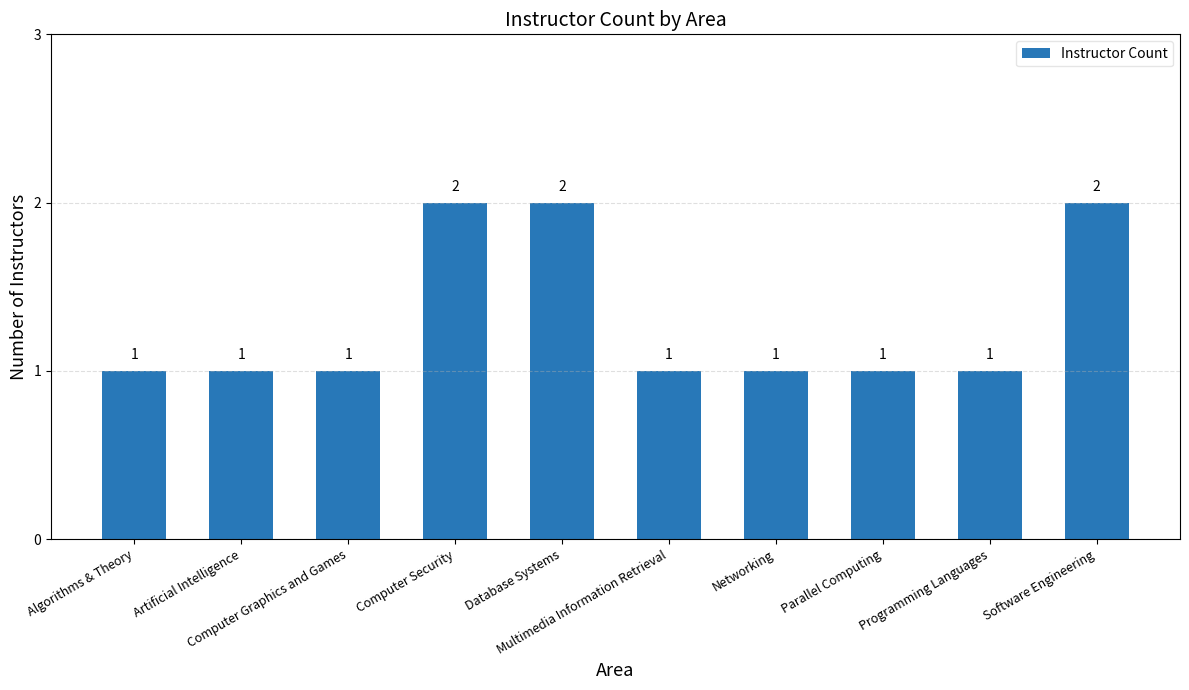

The value at Database Systems is 2. True or false?

True